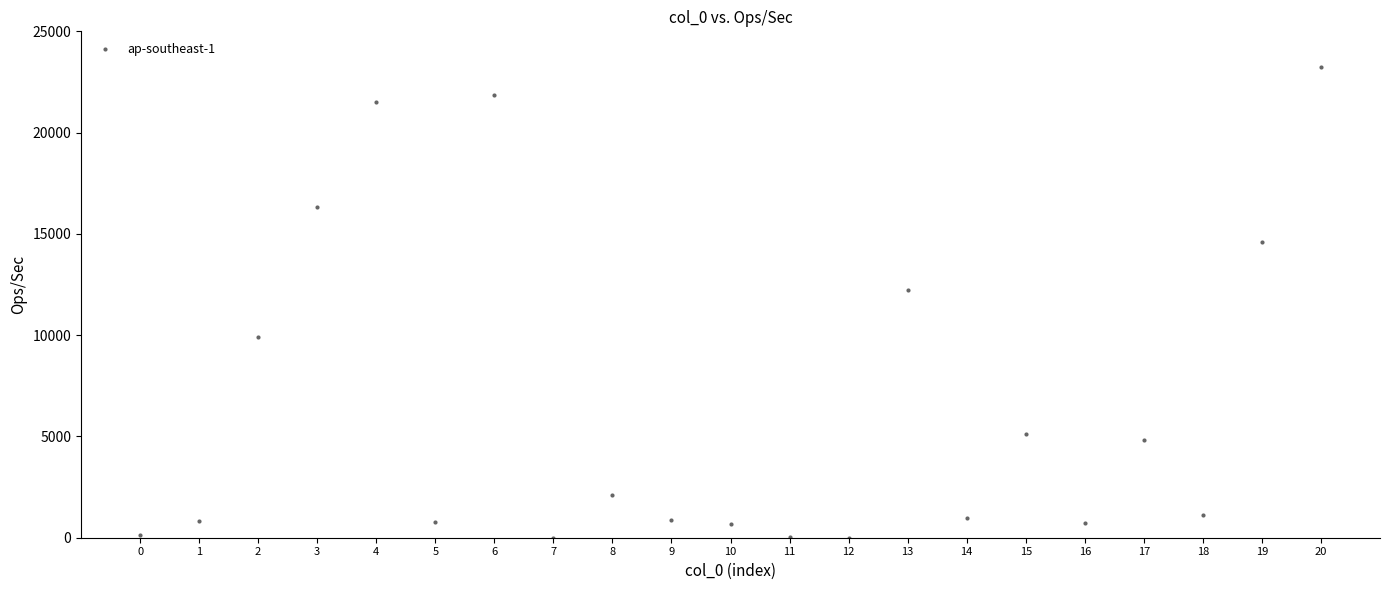

What Y value in the scatter plot is closest to 11615?

12220